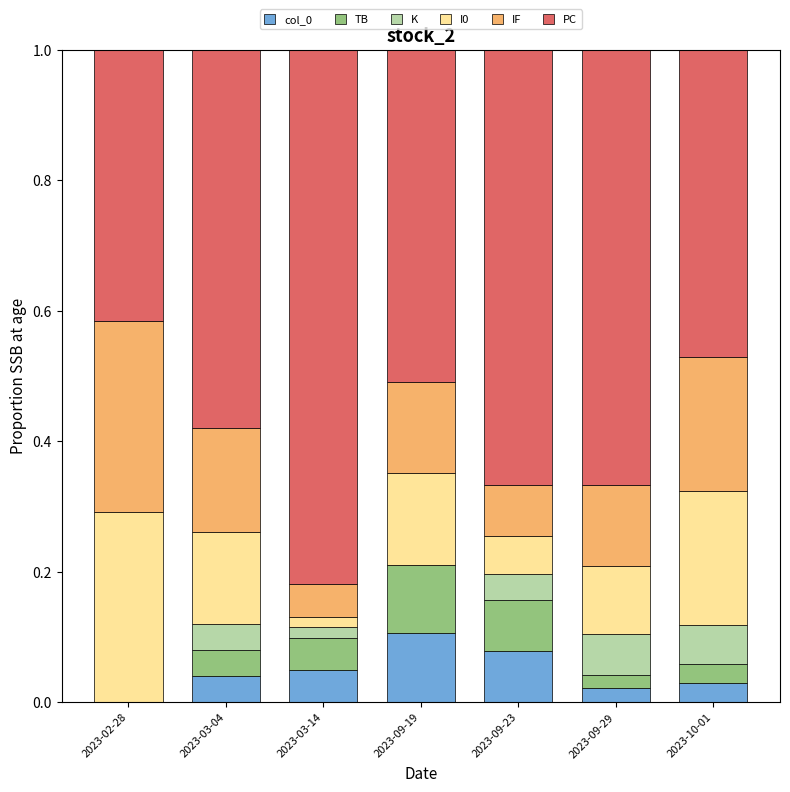

Is it true that col_0 equals 0.1 at 2023-09-23?

True